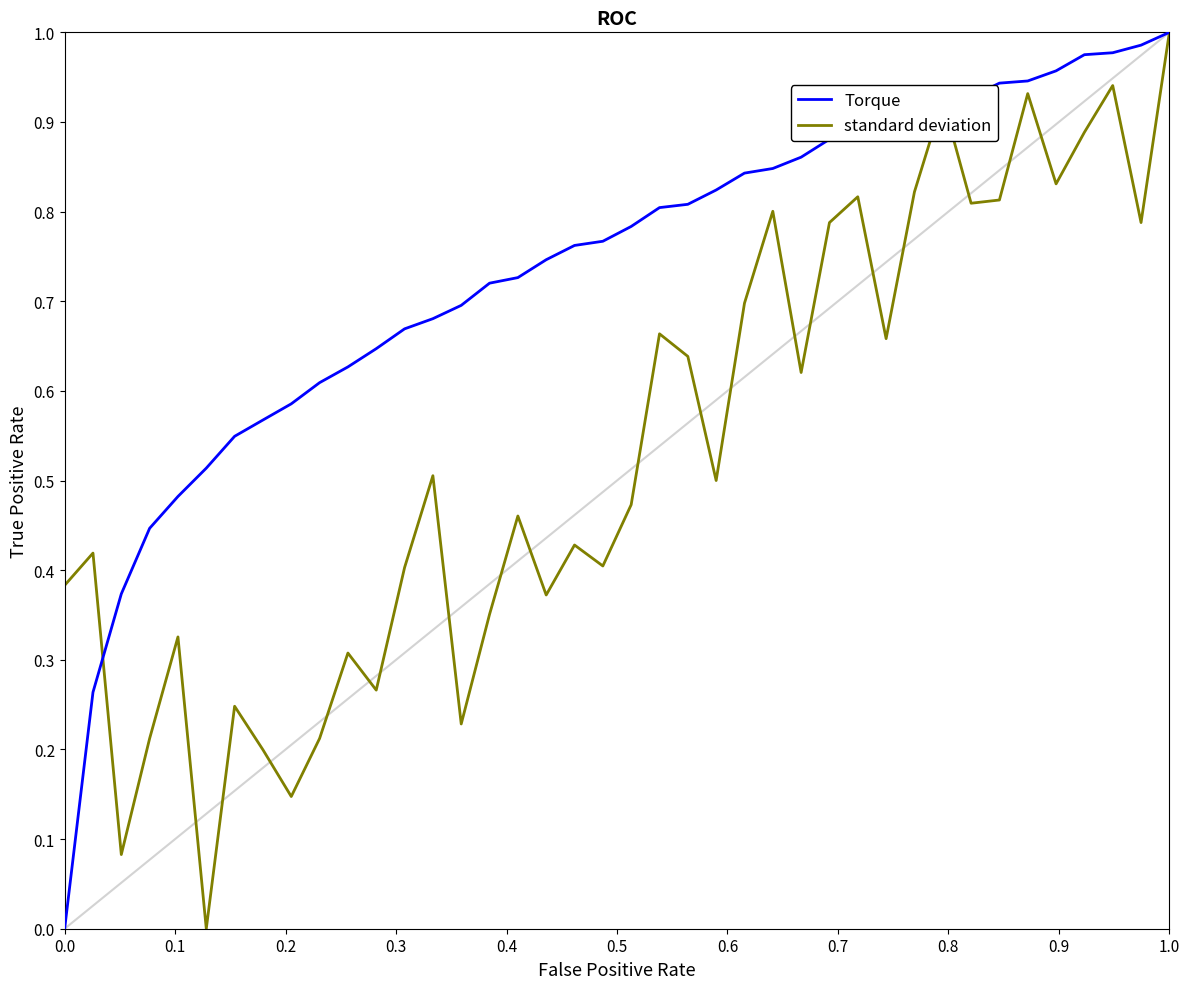

Rank the series by their average value, from lowest to highest.

standard deviation, Torque